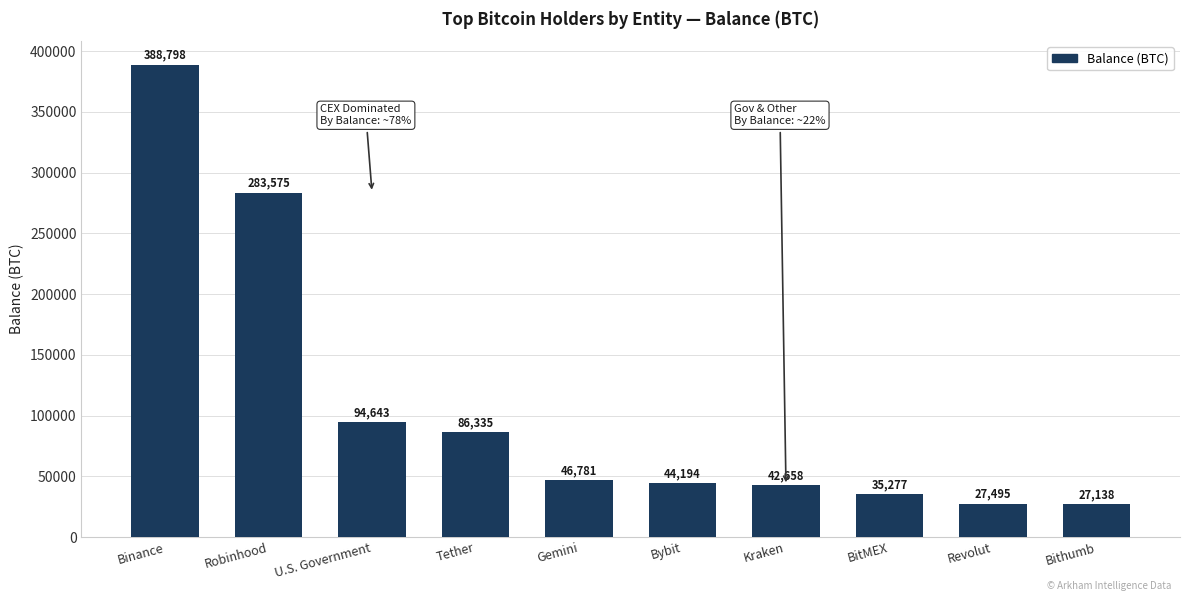

How many data points are less than 46780?

5